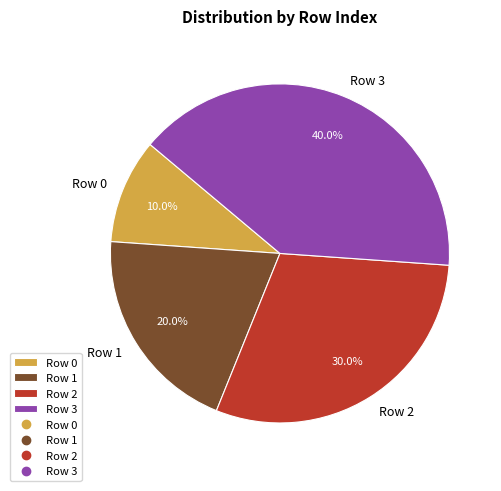

Count the number of slices in the pie.

4